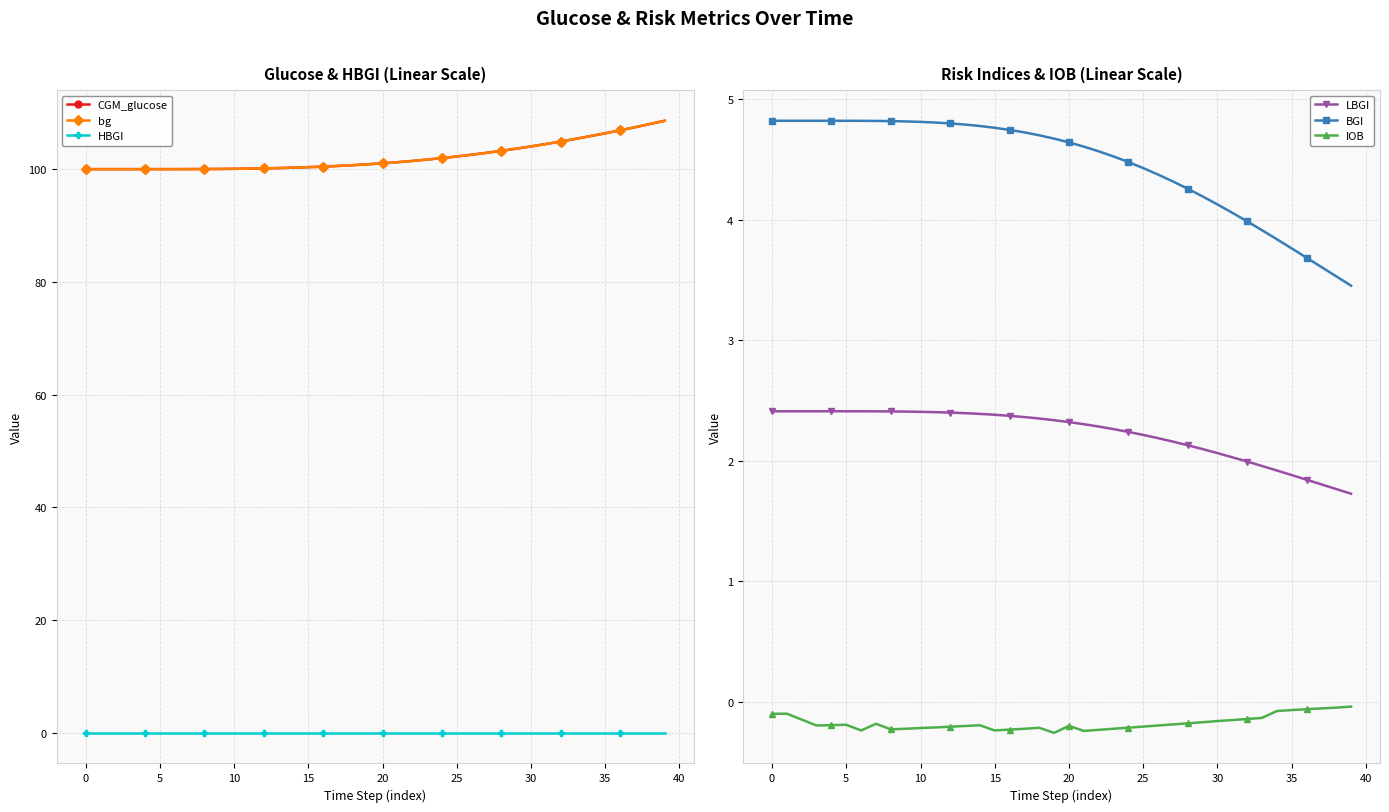

The value of bg at 0 is 100.0. True or false?

True